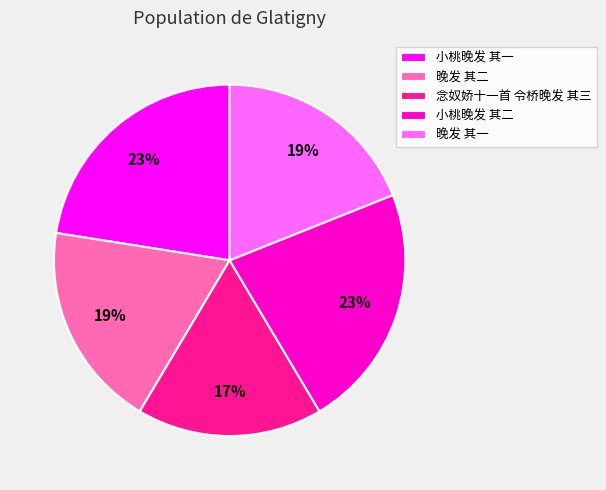

Does 小桃晚发 其一 account for over 50% of the chart?

No